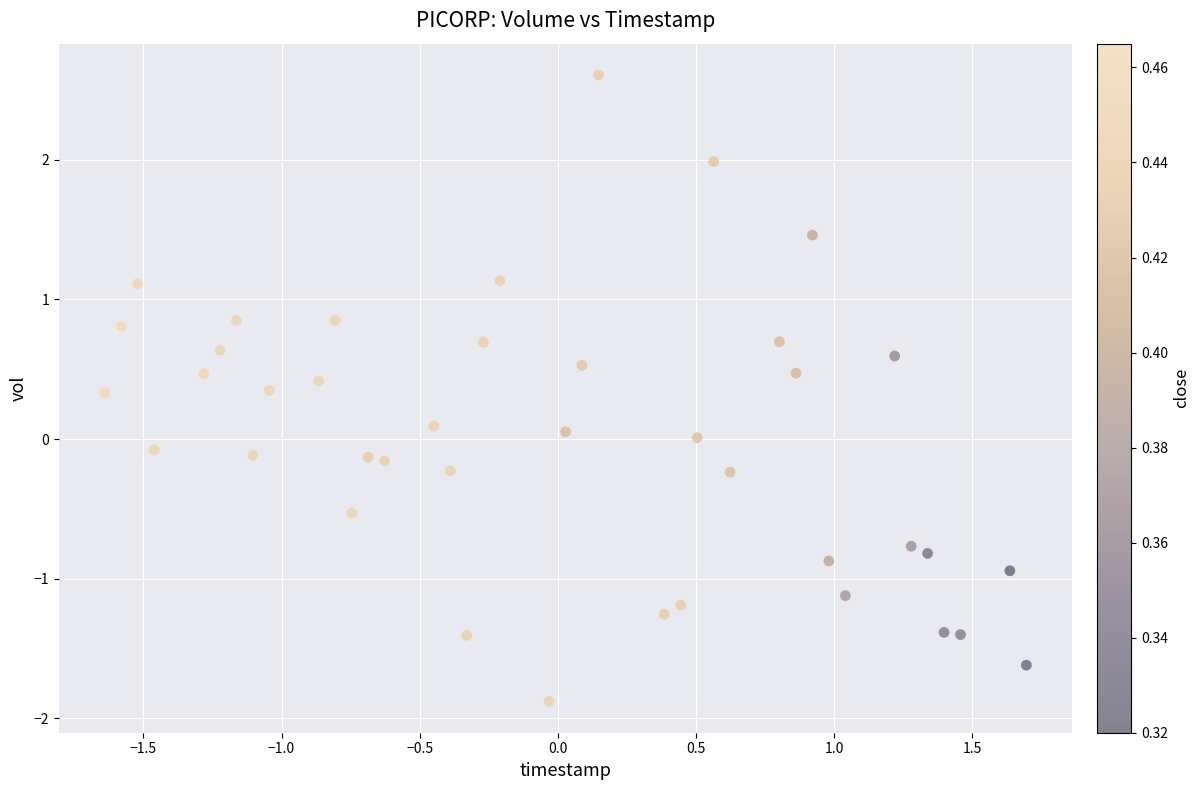

What is the range of Y values (max minus min)?

4.5